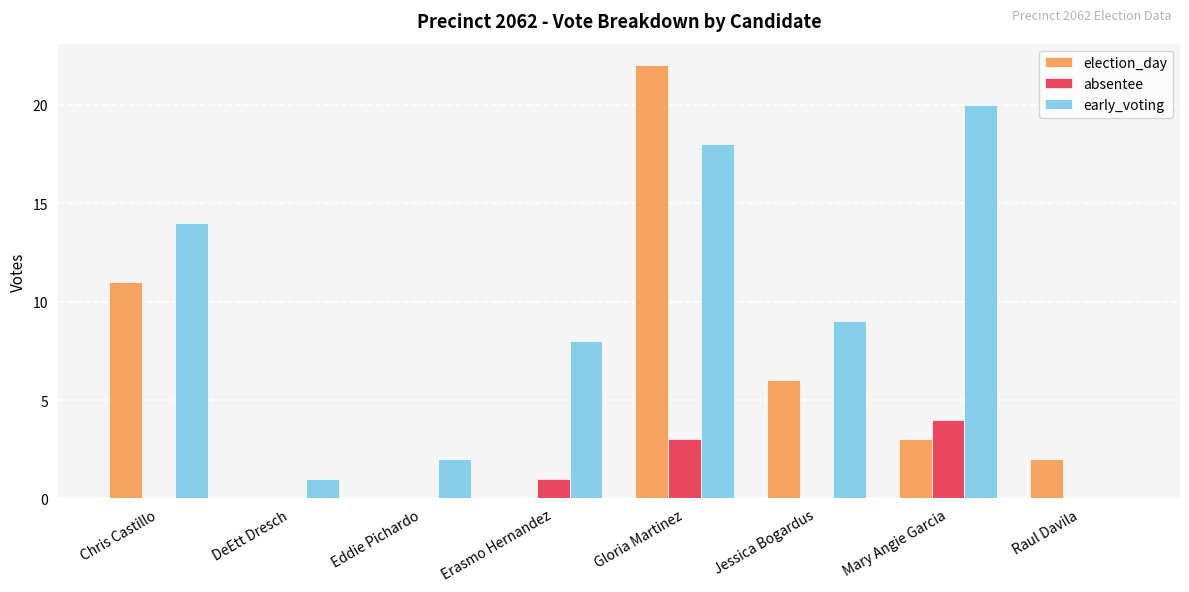

Reading right to left, list all the values displayed in this chart.

election_day: 2	3	6	22	0	0	0	11
absentee: 0	4	0	3	1	0	0	0
early_voting: 0	20	9	18	8	2	1	14